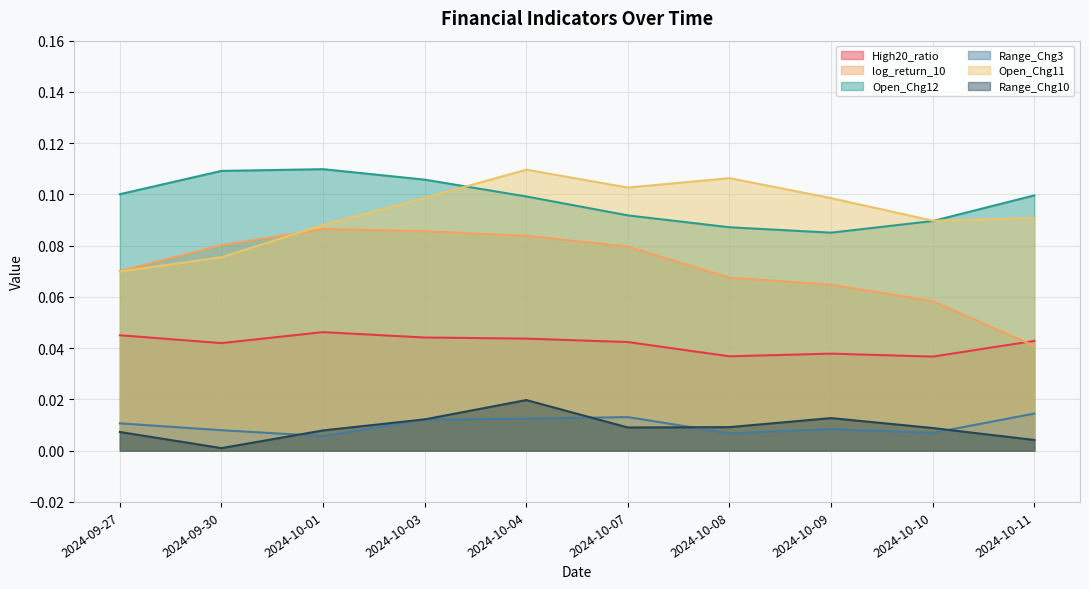

How many Open_Chg12 values are between 0 and 1?

10